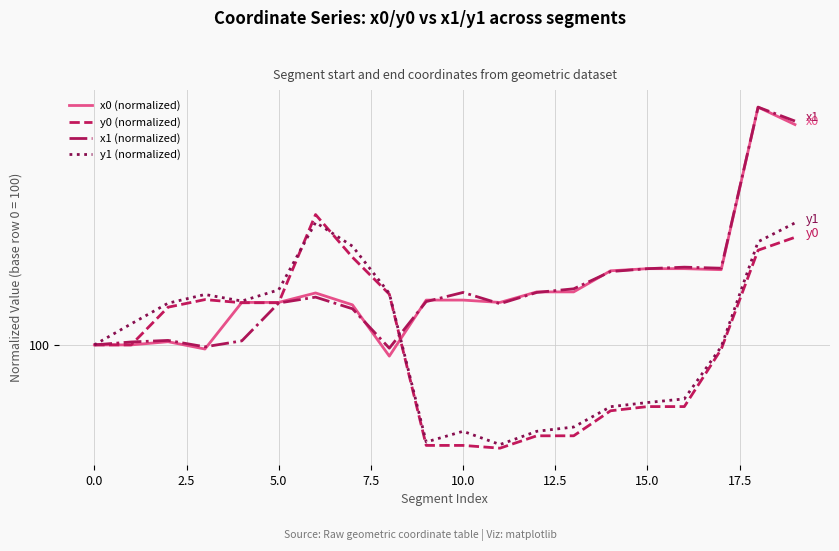

Which series has the largest range (max minus min)?

x0 (normalized)